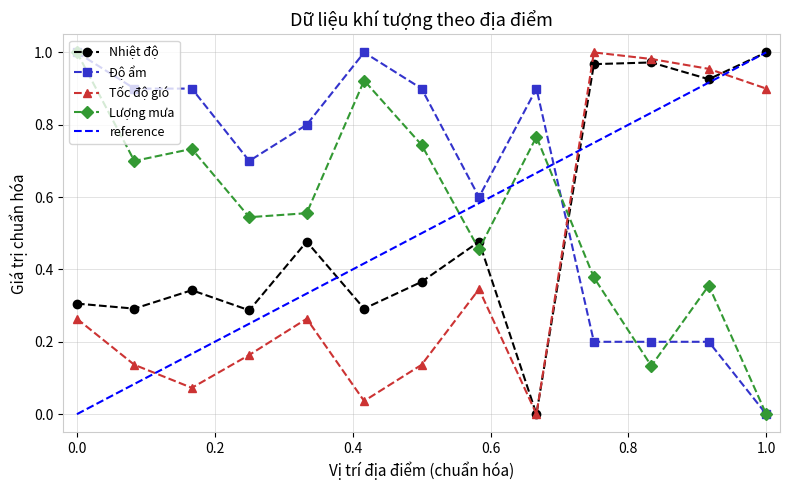

How many times do Độ ẩm and Tốc độ gió cross each other?

1